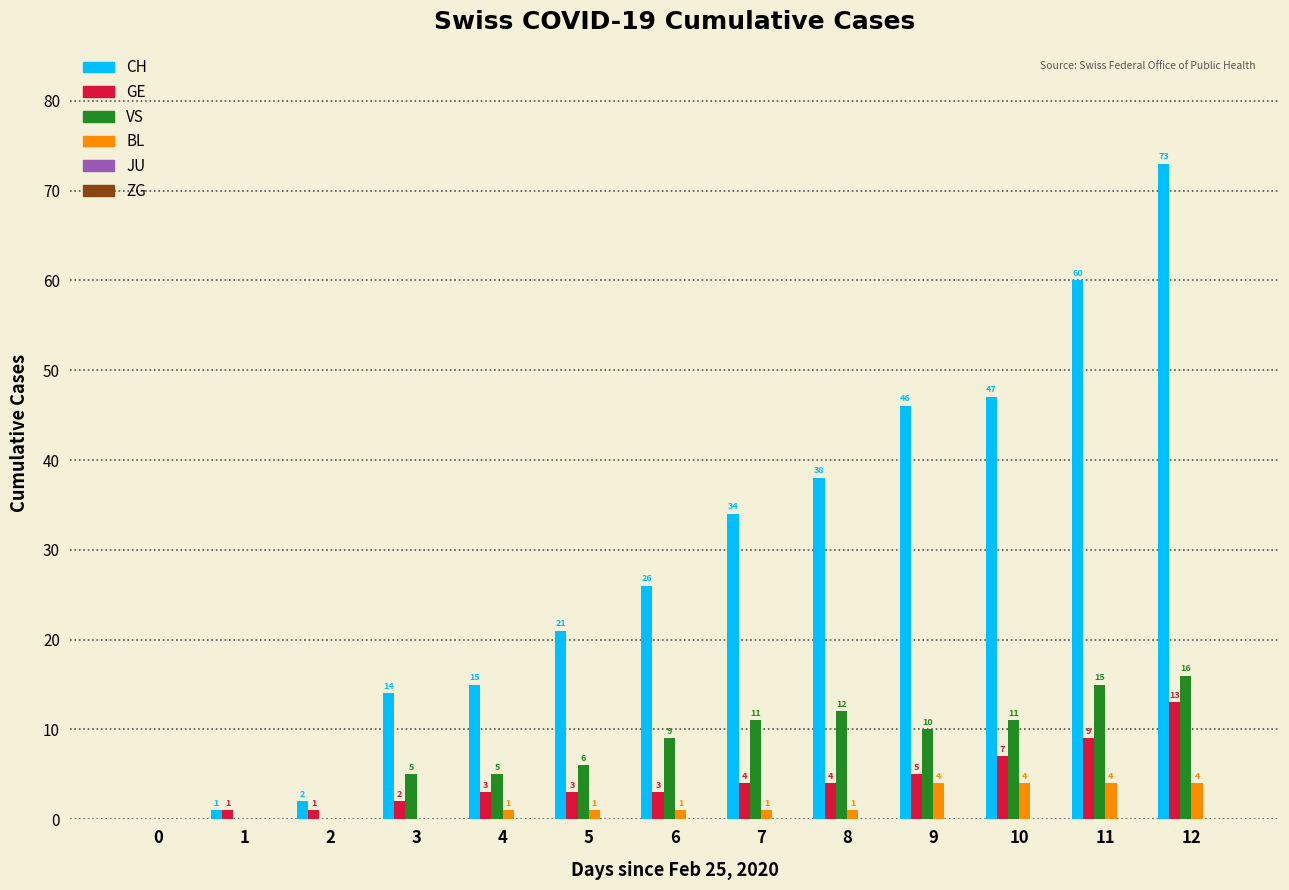

The CH series shows 1 at 1. True or false?

True